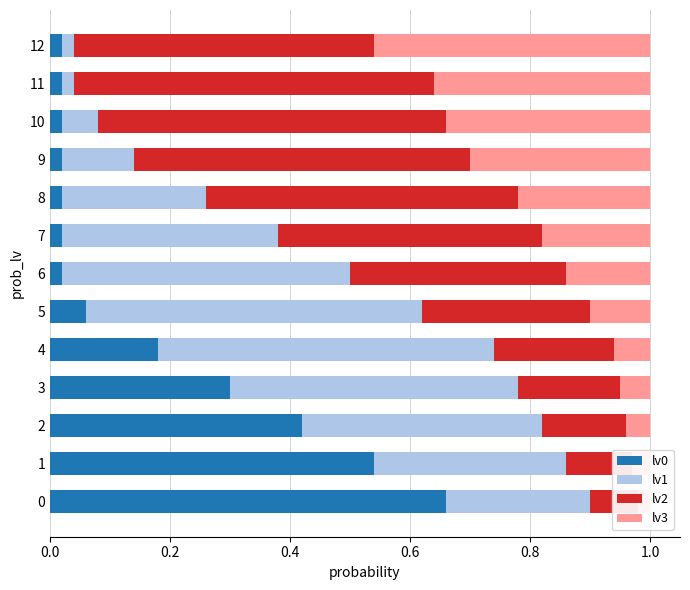

Is the value of lv2 at 7 greater than the value of lv0 at 1?

No